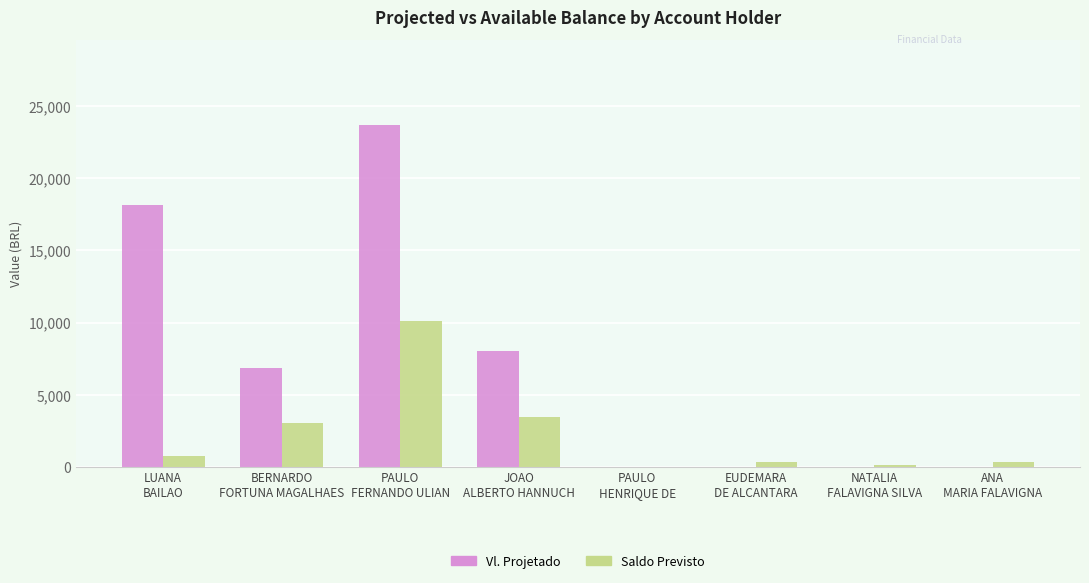

What is the maximum value shown in the chart?

23658.2